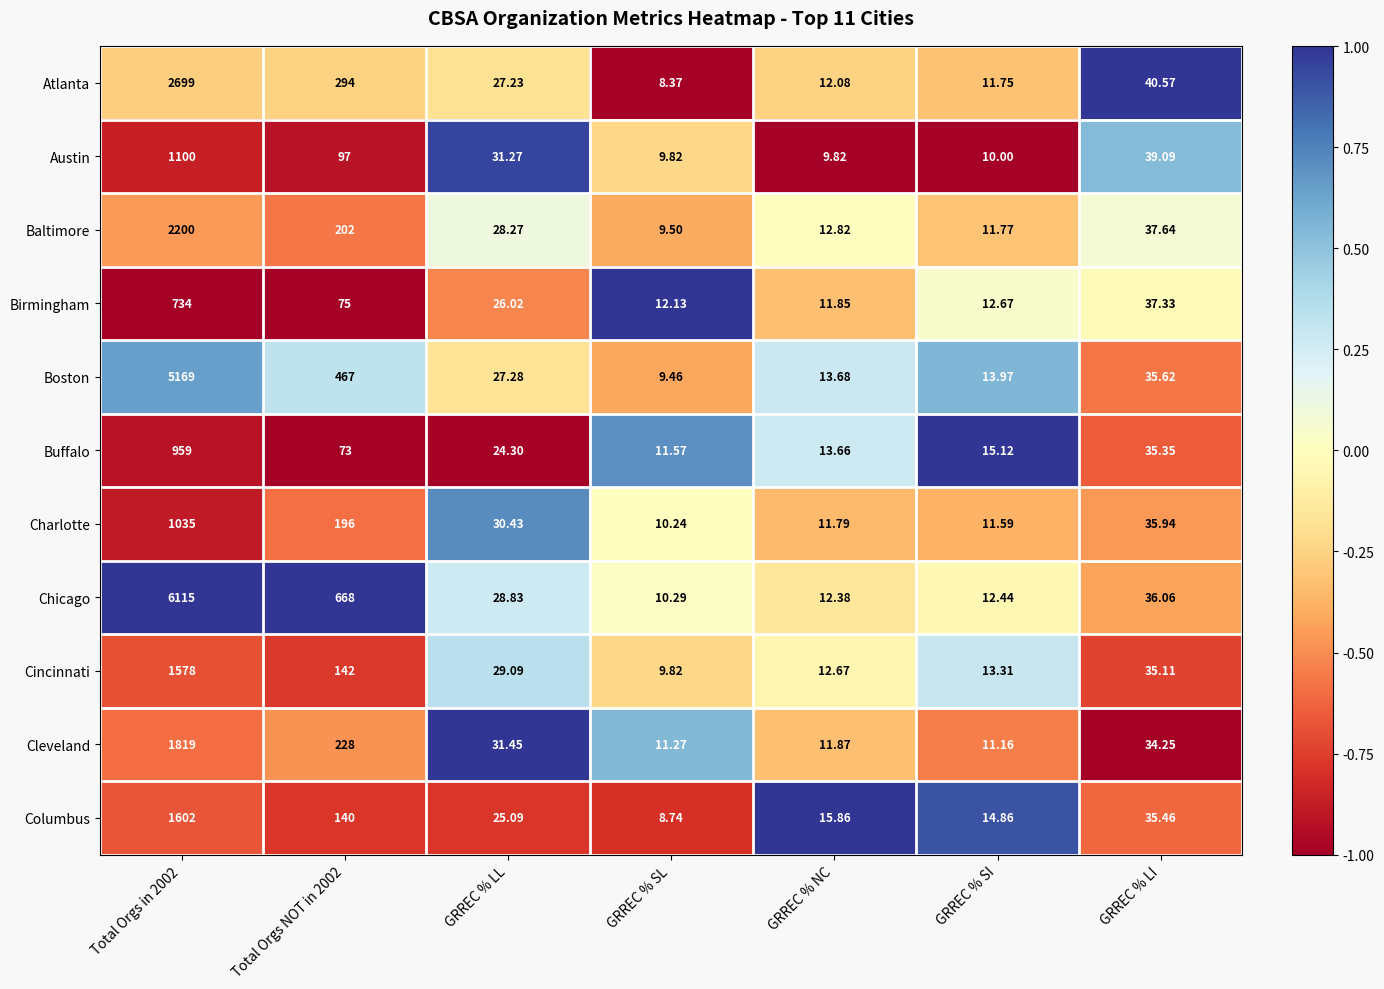

Rank the series by their maximum value, from lowest to highest.

Birmingham, Buffalo, Charlotte, Austin, Cincinnati, Columbus, Cleveland, Baltimore, Atlanta, Boston, Chicago